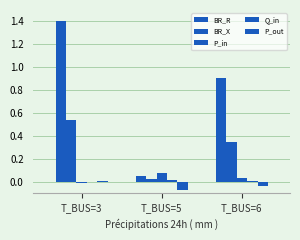

Are the bars horizontal?

No